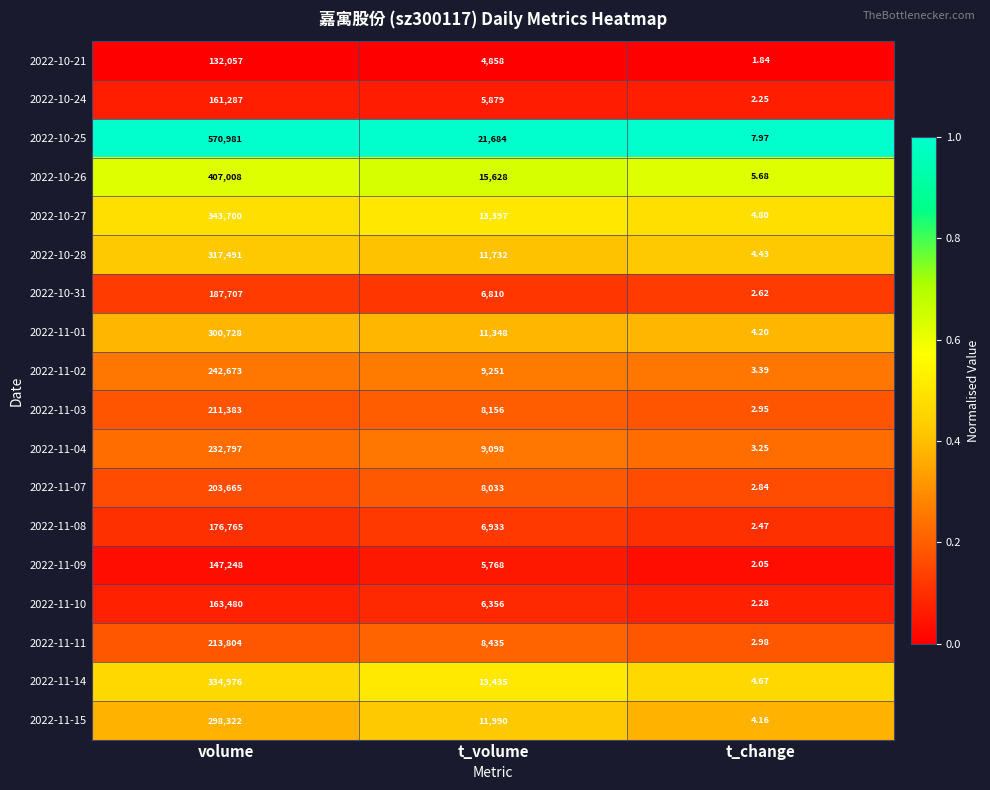

Which series changed the most between t_volume and t_change?

2022-10-25